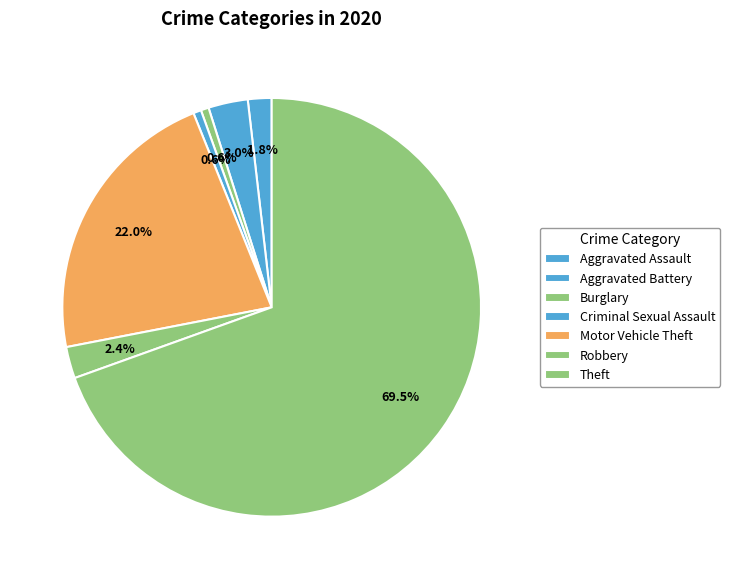

To the nearest percent, what is the combined percentage of Burglary and Motor Vehicle Theft?

23%